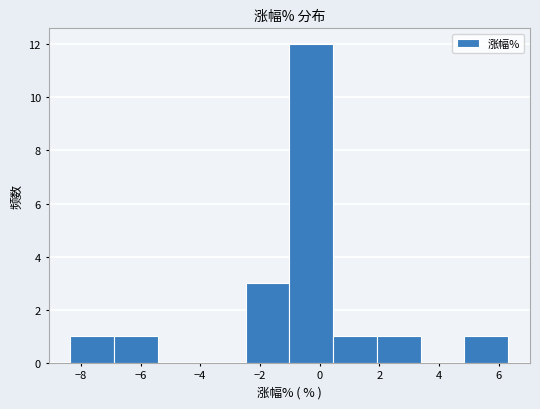

Reading left to right, transcribe this chart: for each bar, give the range it covers on the x-axis and its height. Neither the bar edges nor the heights are printed on the chart, so give them approximately, as read against the axes.

-8.4 to -6.8: 1
-6.8 to -5.4: 1
-5.4 to -4.0: 0
-4.0 to -2.4: 0
-2.4 to -1.0: 3
-1.0 to 0.4: 12
0.4 to 2.0: 1
2.0 to 3.4: 1
3.4 to 4.8: 0
4.8 to 6.4: 1